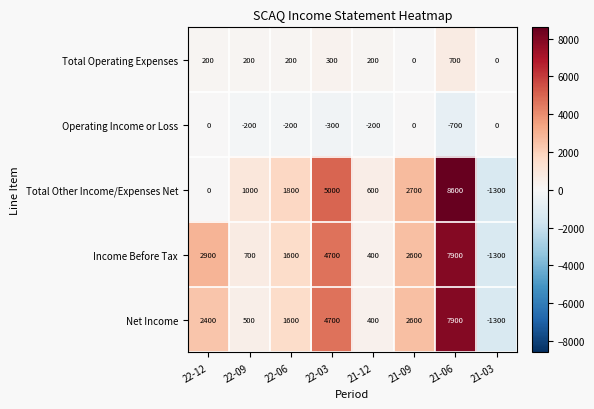

Which series has the largest range (max minus min)?

Total Other Income/Expenses Net